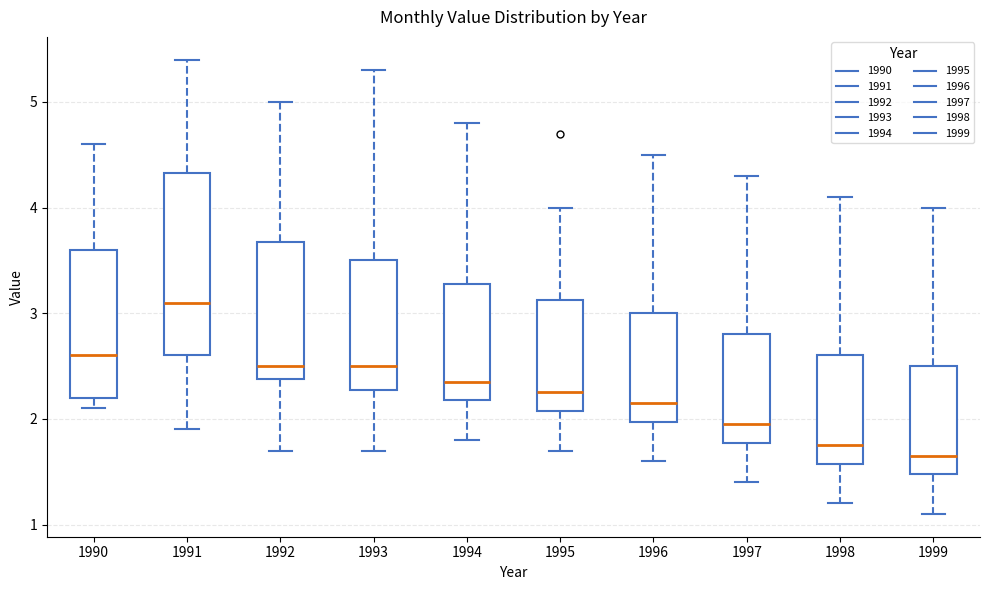

Which box is the tallest, from its lower edge to its upper edge?

1991